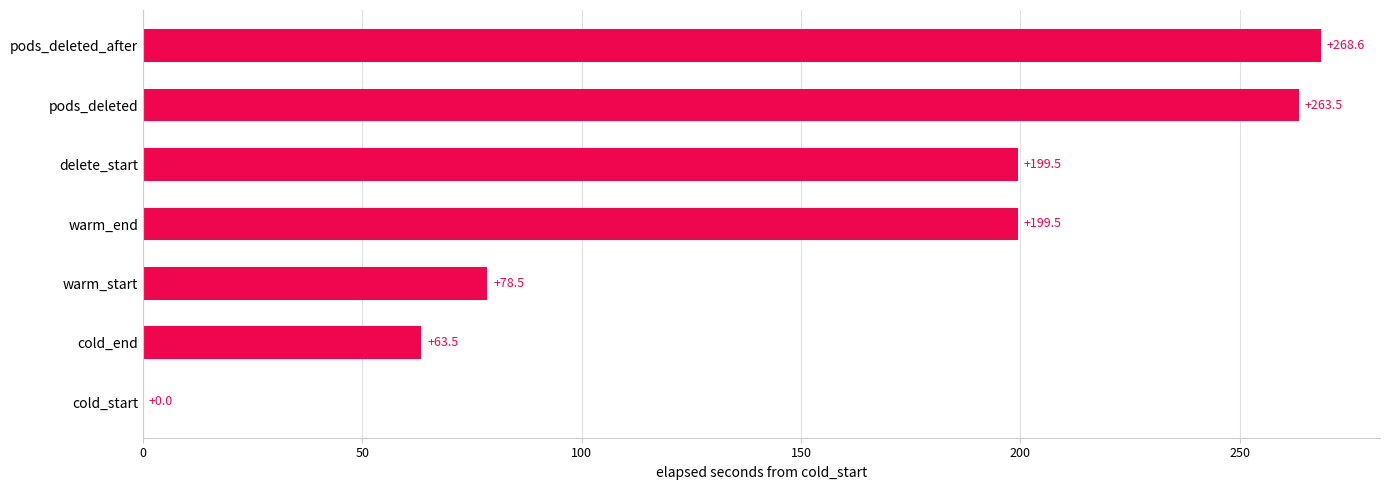

True or false: the data shows 63.5 at cold_end.

True